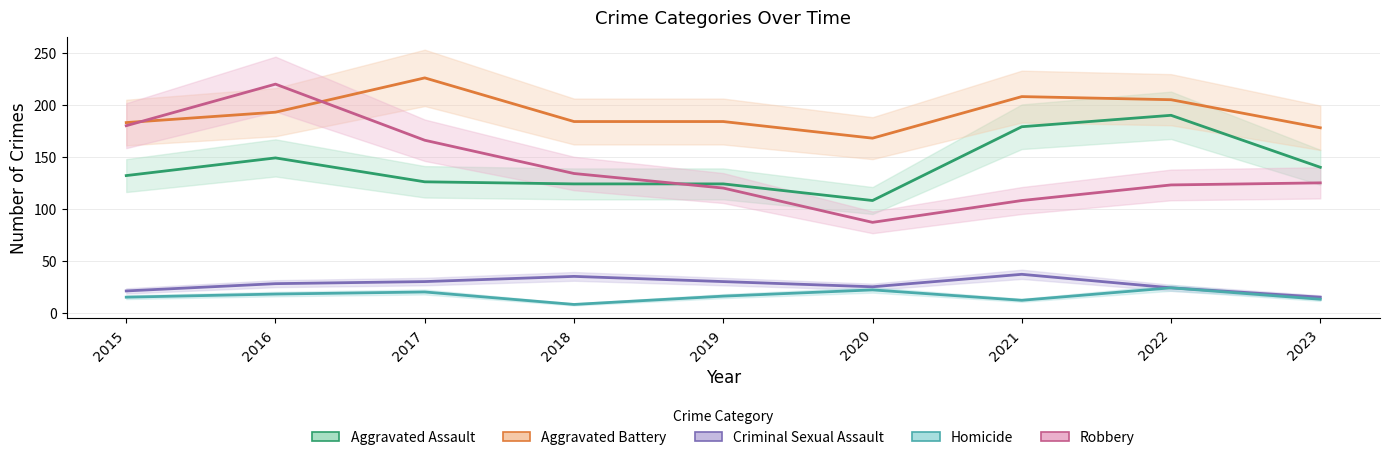

What is the value of the Robbery point at the 7th from the left?

108